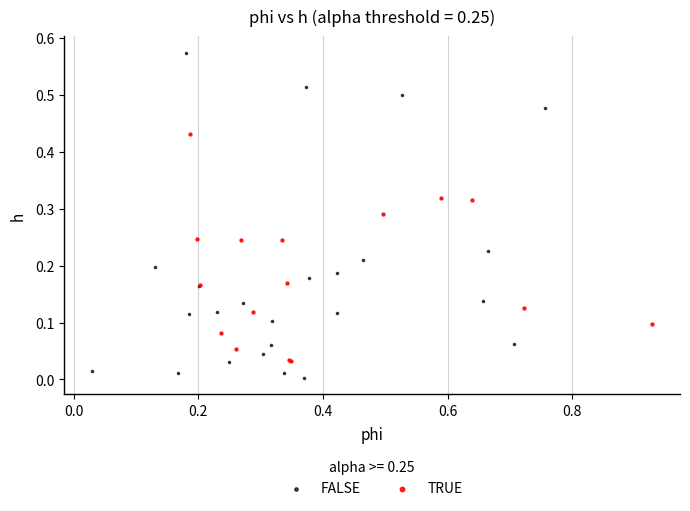

What are all the series names shown in the legend?

FALSE, TRUE